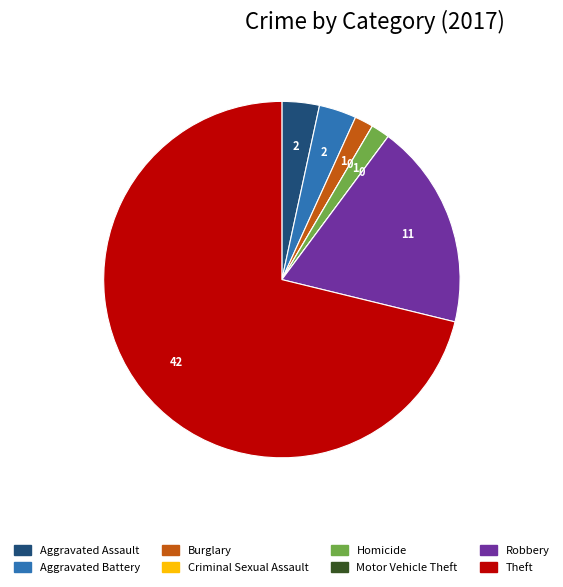

True or false: Theft accounts for 71% of the total.

True